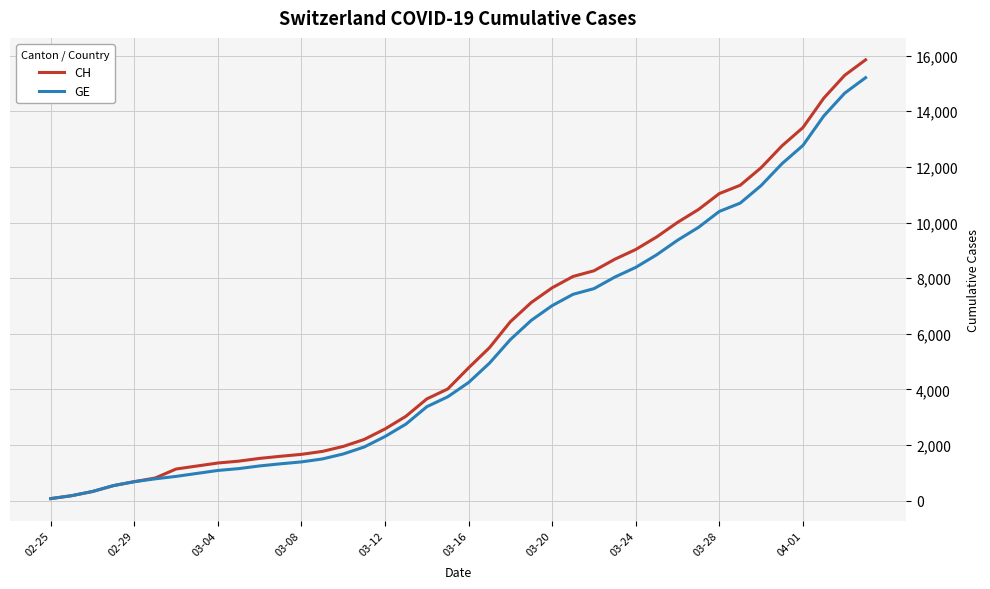

Which series has the largest range (max minus min)?

CH